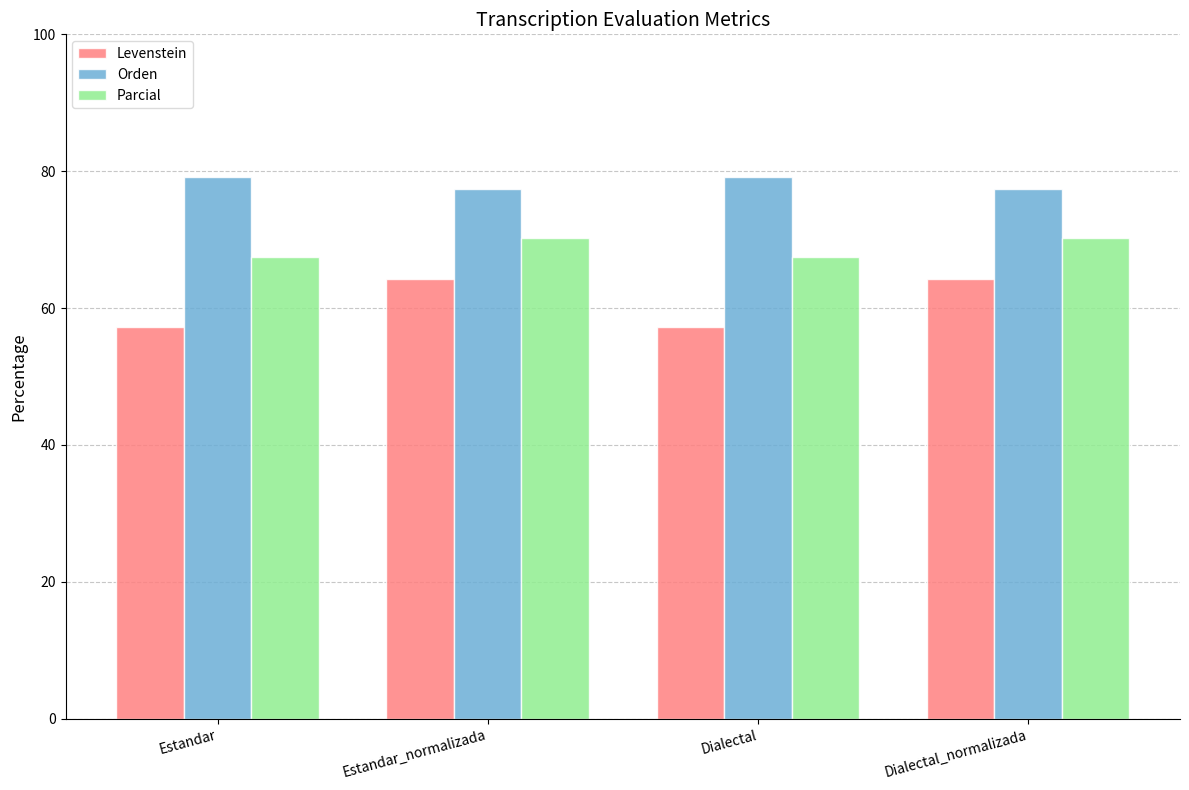

What is the label of the 4th bar from the right?

Estandar